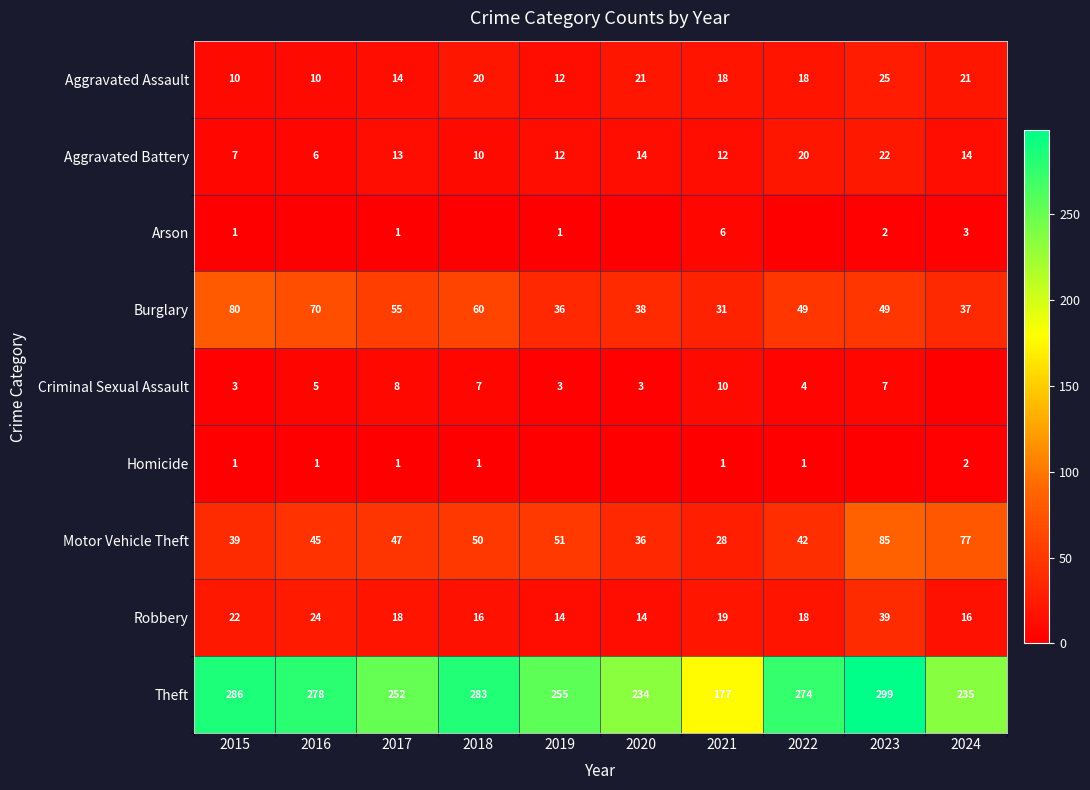

What is the difference between the maximum and minimum values in the Theft series?

122